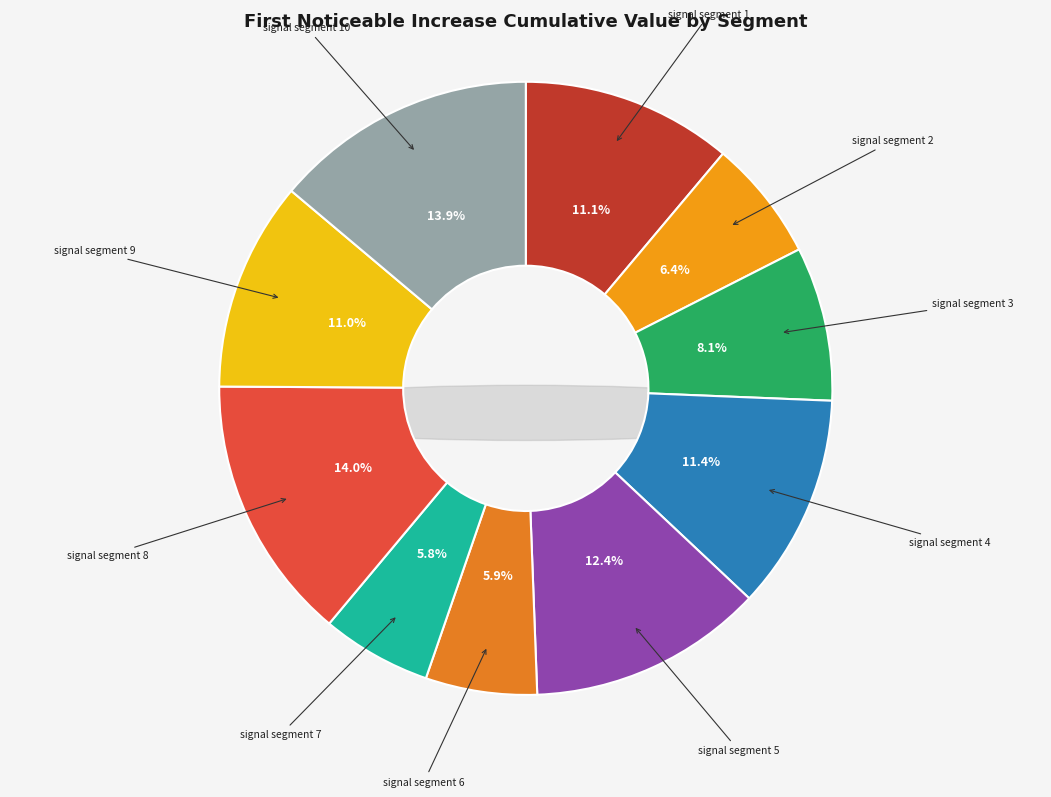

What percentage do signal segment 1 and signal segment 7 together represent?

16.9%